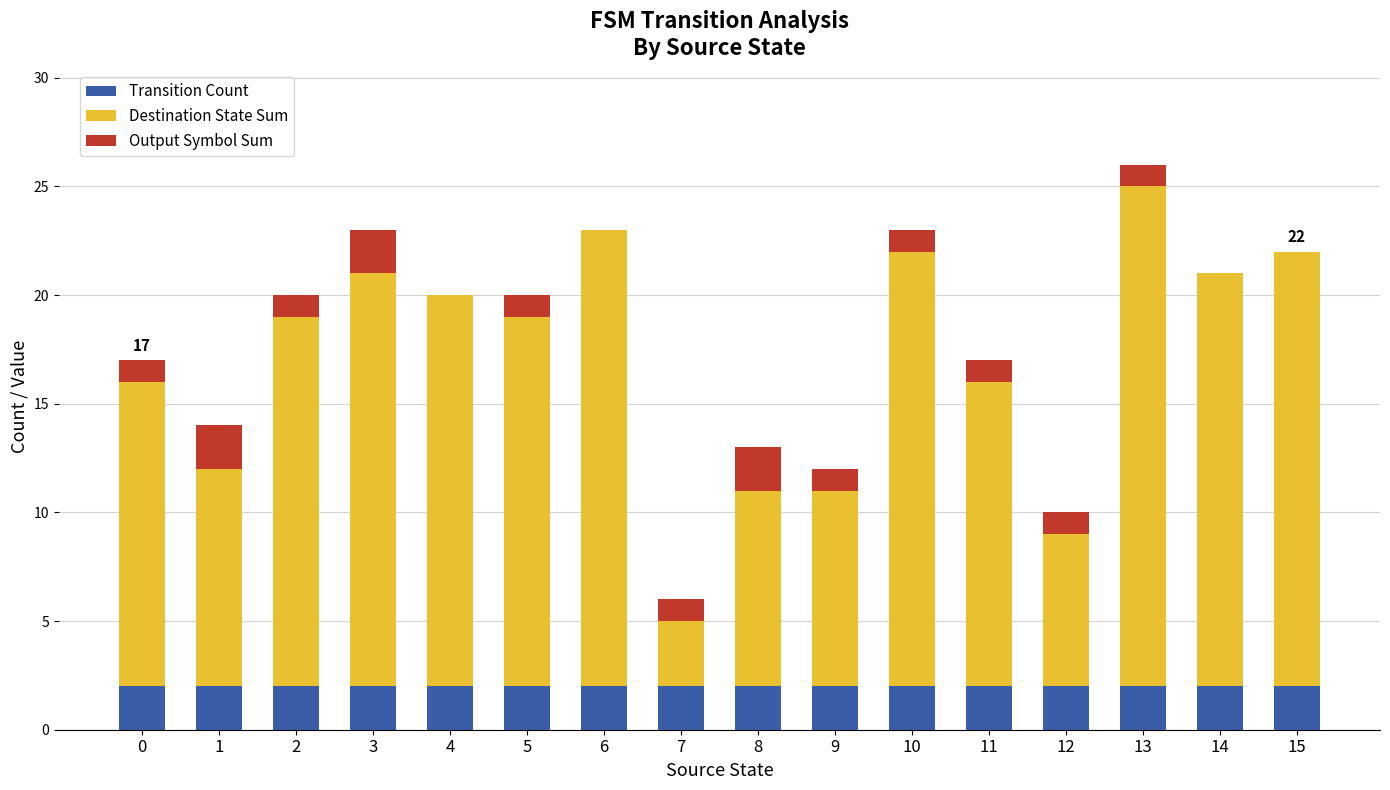

At which category is the sum across all series the highest?

13